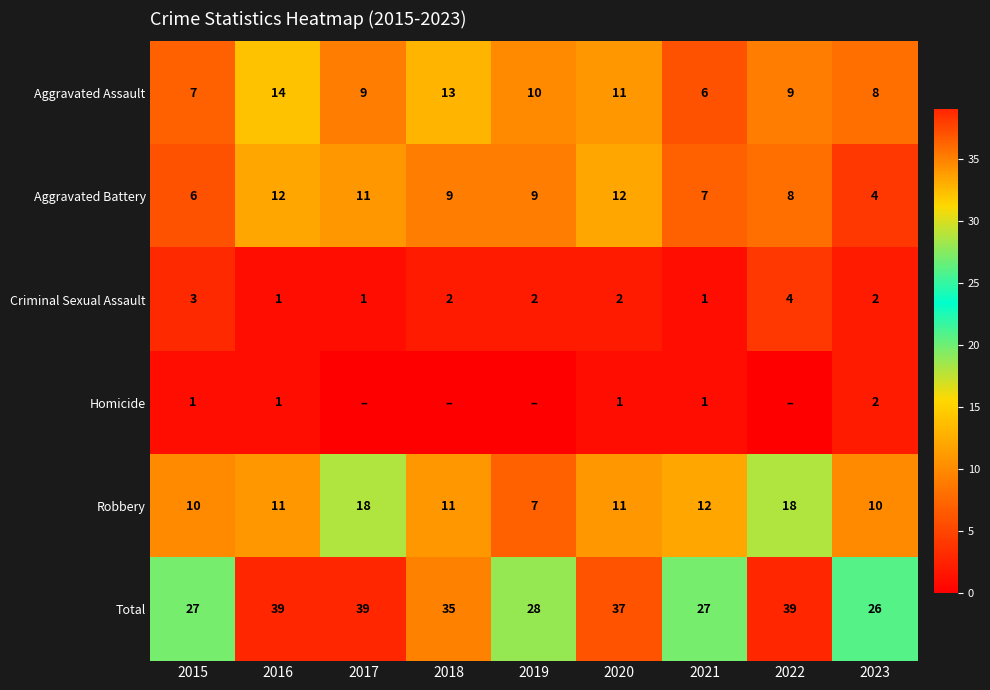

The value of Robbery at 2020 is 11. True or false?

True